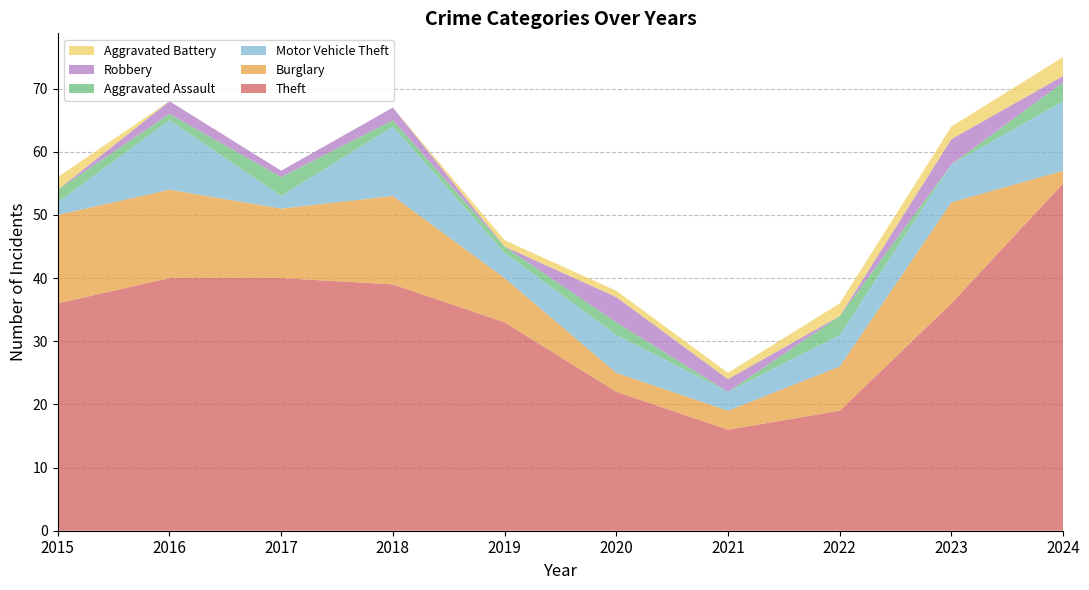

Reading left to right, list all the values displayed in this chart.

Theft: 2015=36	2016=40	2017=40	2018=39	2019=33	2020=22	2021=16	2022=19	2023=36	2024=55
Burglary: 2015=14	2016=14	2017=11	2018=14	2019=7	2020=3	2021=3	2022=7	2023=16	2024=2
Motor Vehicle Theft: 2015=2	2016=11	2017=2	2018=11	2019=4	2020=6	2021=3	2022=5	2023=6	2024=11
Aggravated Assault: 2015=2	2016=1	2017=3	2018=1	2019=1	2020=2	2021=0	2022=3	2023=0	2024=3
Robbery: 2015=0	2016=2	2017=1	2018=2	2019=0	2020=4	2021=2	2022=0	2023=4	2024=1
Aggravated Battery: 2015=2	2016=0	2017=0	2018=0	2019=1	2020=1	2021=1	2022=2	2023=2	2024=3